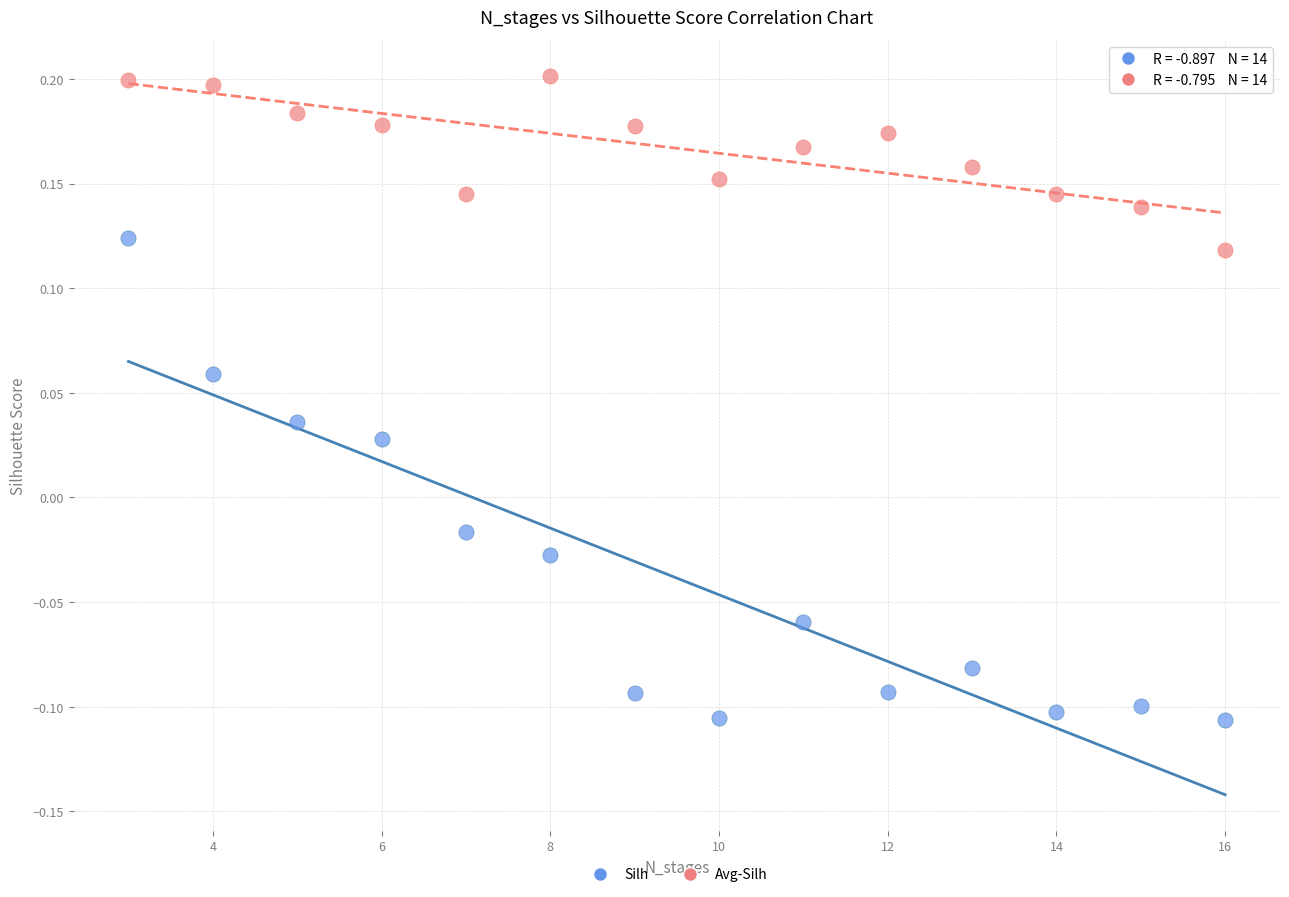

Which series has the widest spread of Y values?

Silh